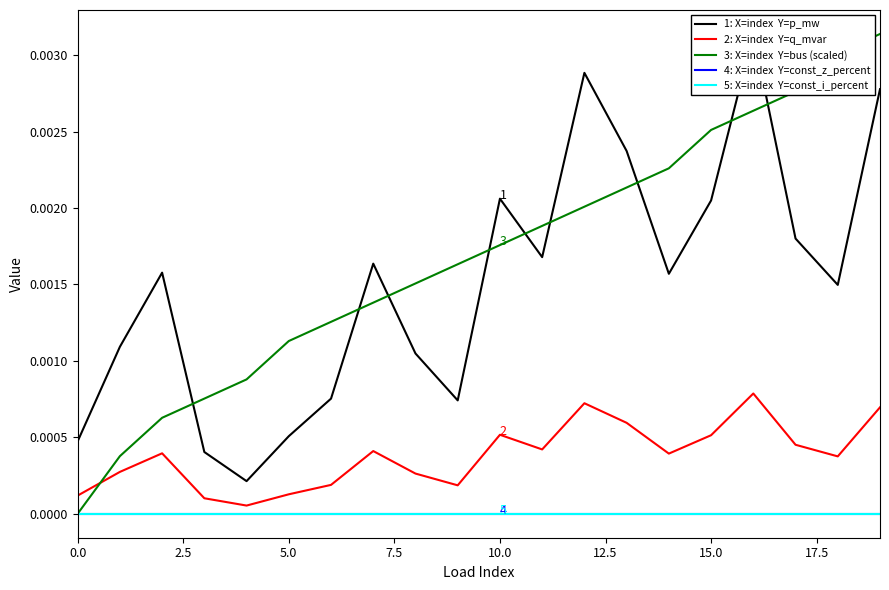

What are all the series names shown in the legend?

1: X=index  Y=p_mw, 2: X=index  Y=q_mvar, 3: X=index  Y=bus (scaled), 4: X=index  Y=const_z_percent, 5: X=index  Y=const_i_percent